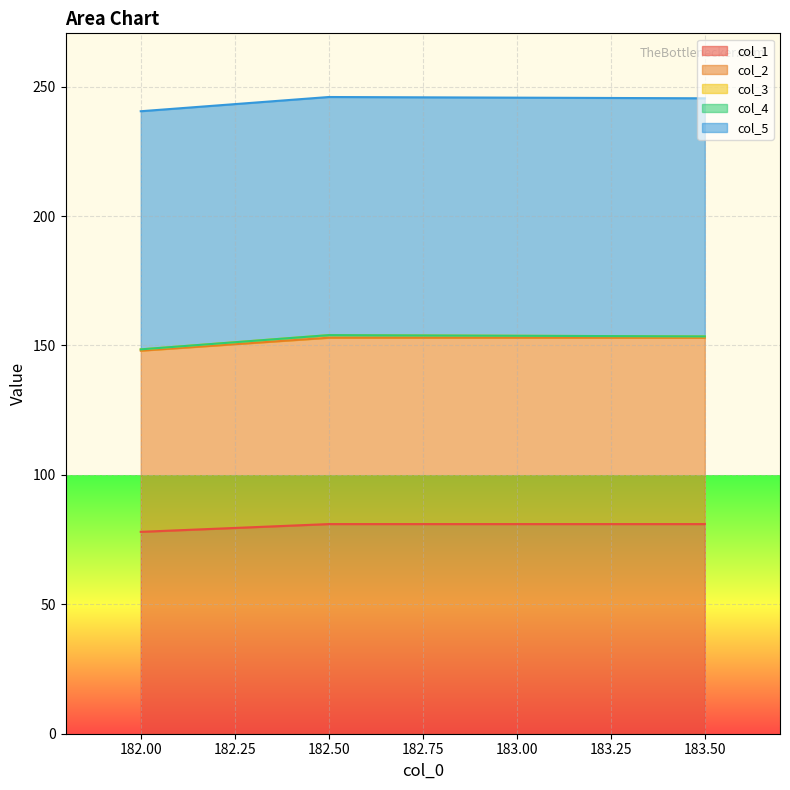

What is the greatest value displayed?

92.0